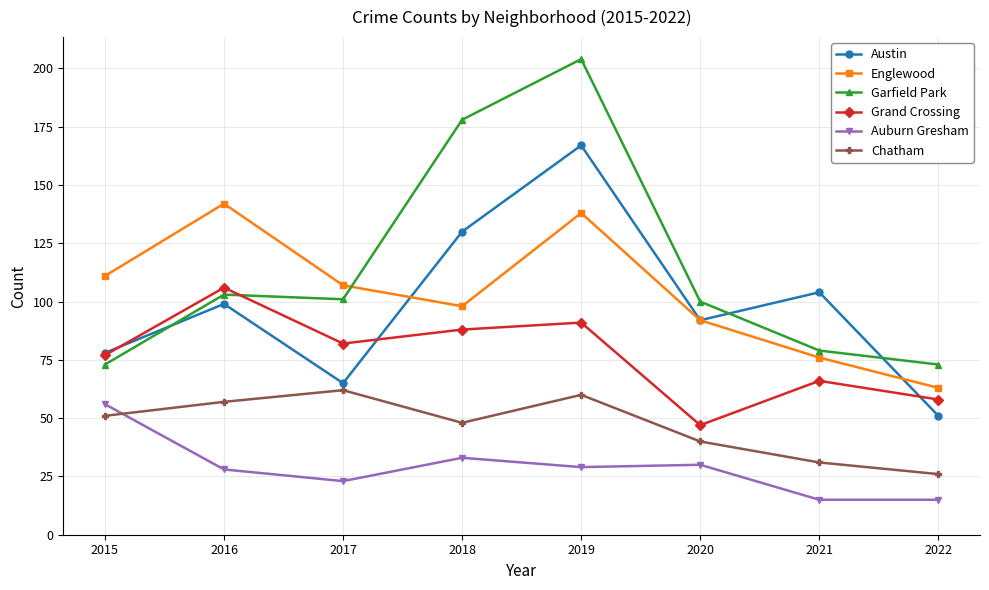

At how many categories does at least one series exceed 89?

7